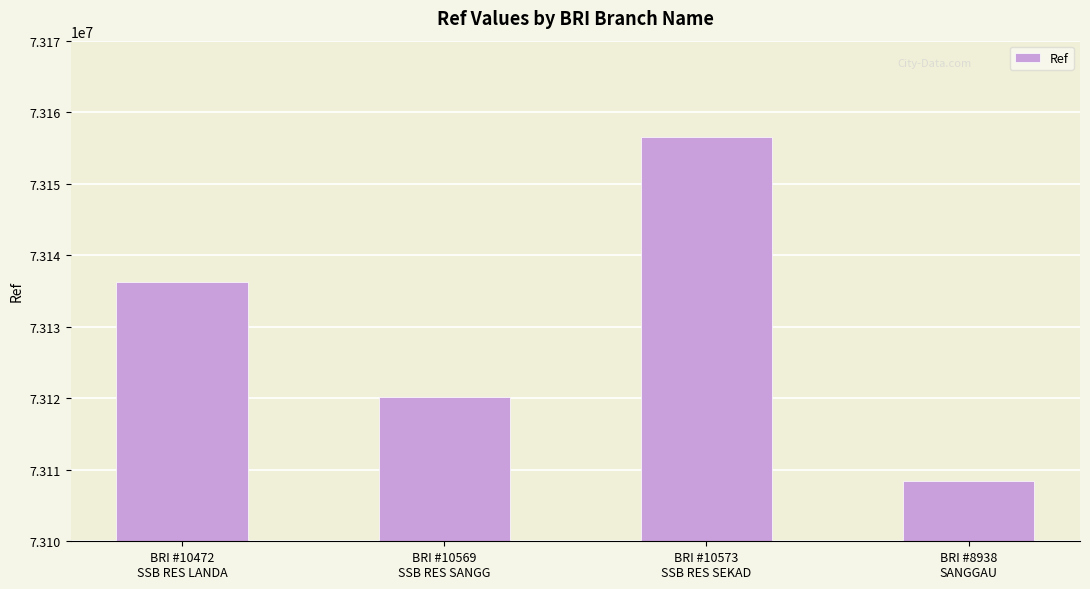

Which category has the lowest value across all series?

BRI #8938
SANGGAU